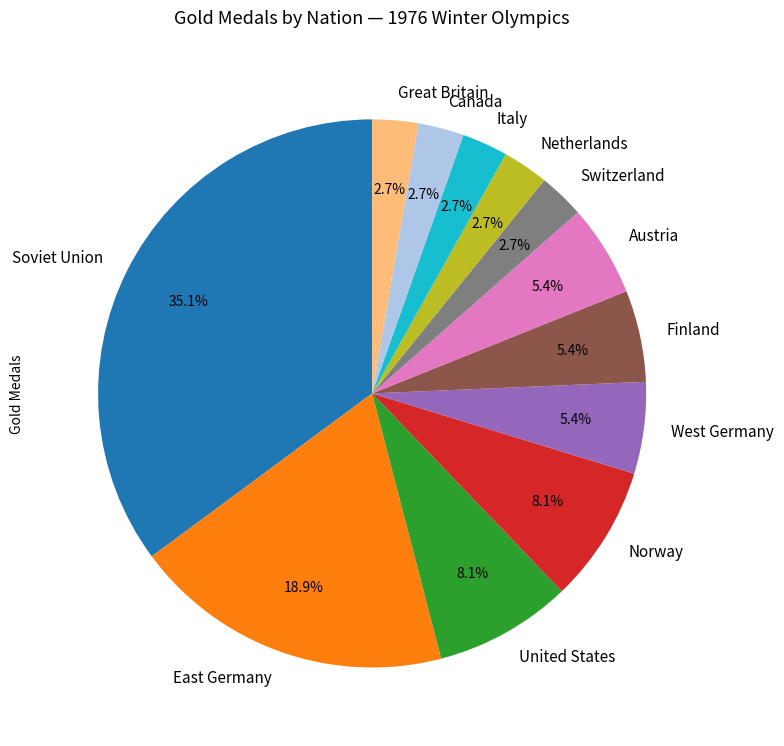

Is it true that United States is 8% of the pie?

True